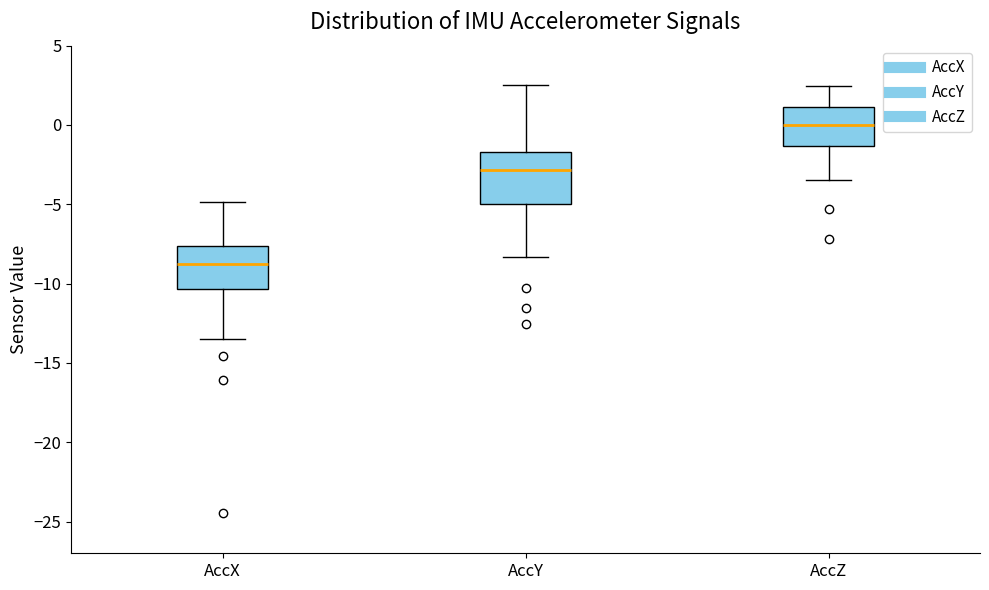

Where does the upper whisker of the box for AccX end on the y-axis? The values are not printed on the chart, so give them approximately, as read against the axis.

-5.0